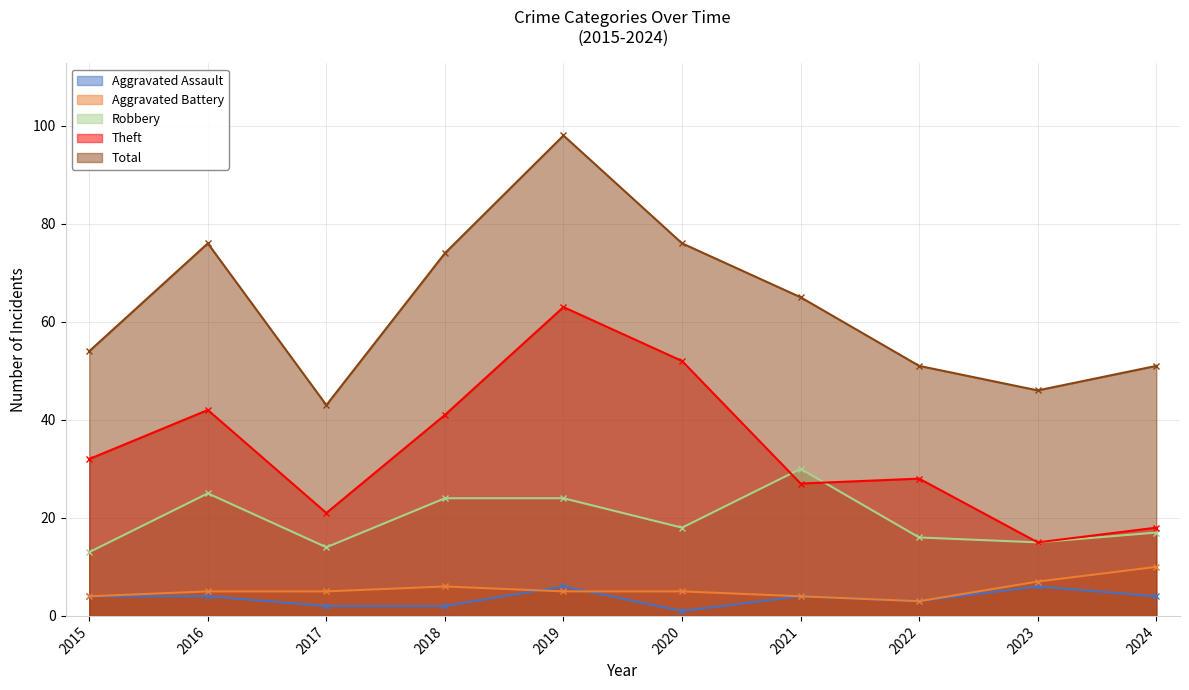

Which series changed the most between 2021 and 2022?

Robbery